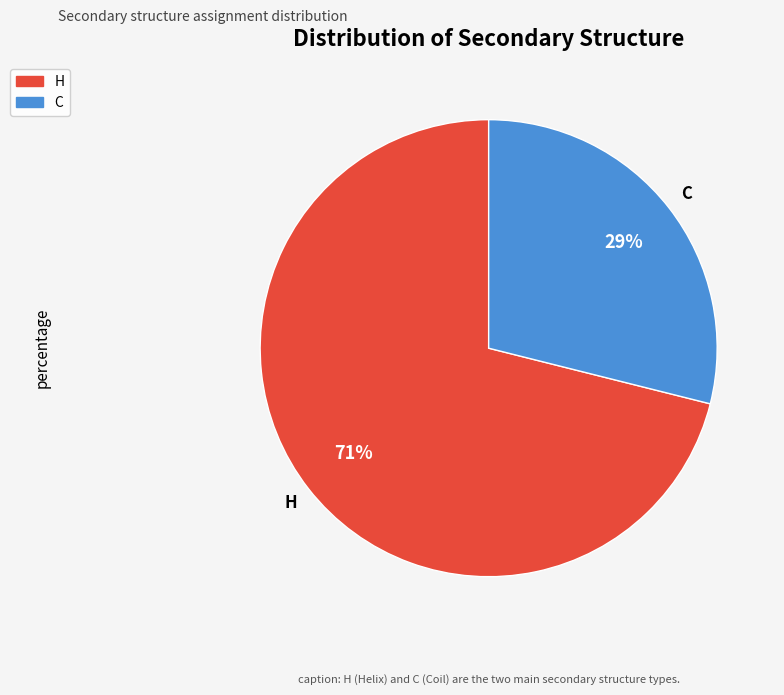

To the nearest percent, what is the combined percentage of C and H?

100%